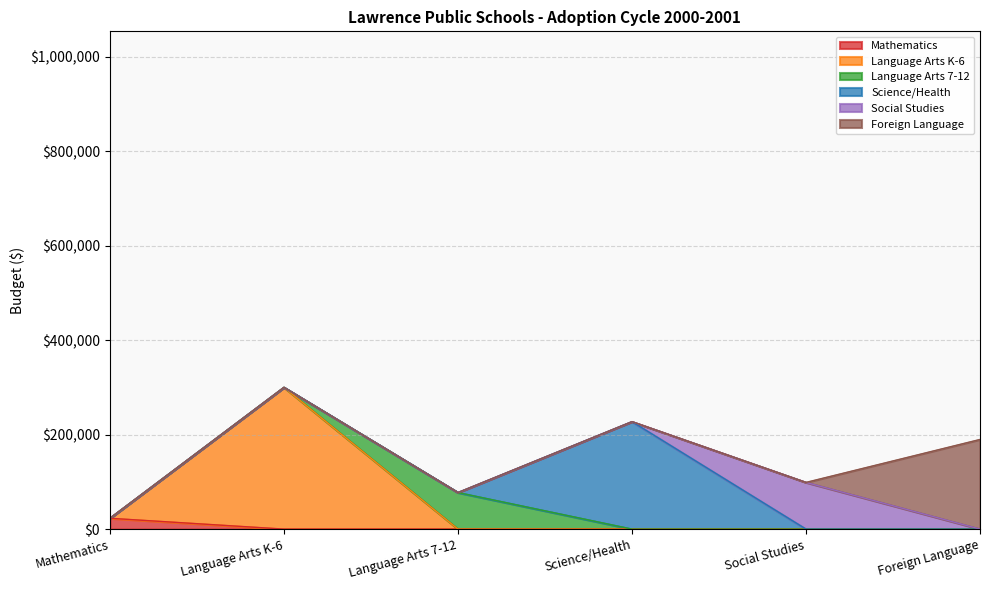

What is the label of the 3rd point from the left?

Language Arts 7-12